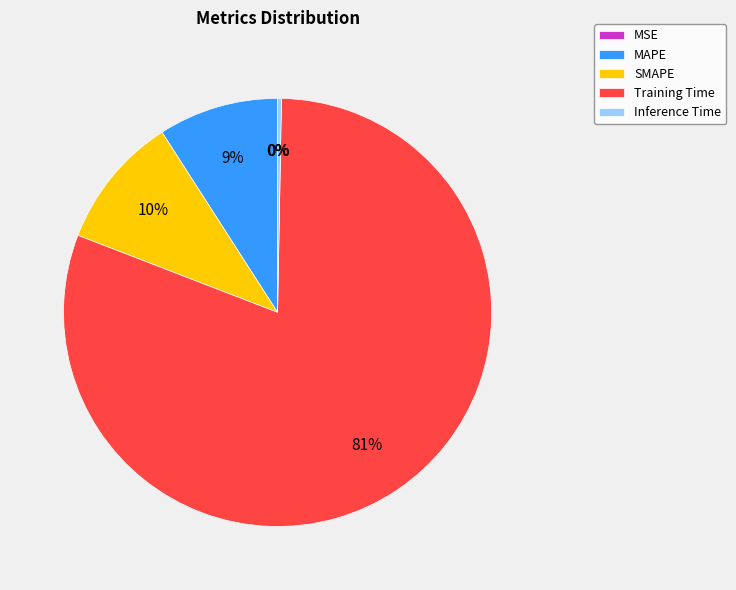

Is there a majority slice in this chart?

Yes